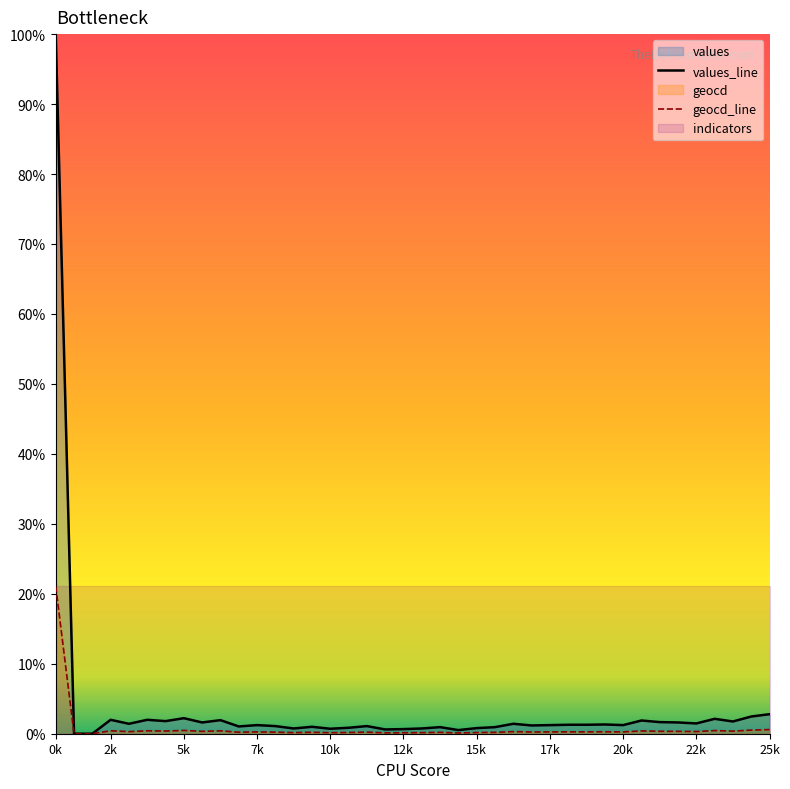

How many interior local valleys does the values series have?

12